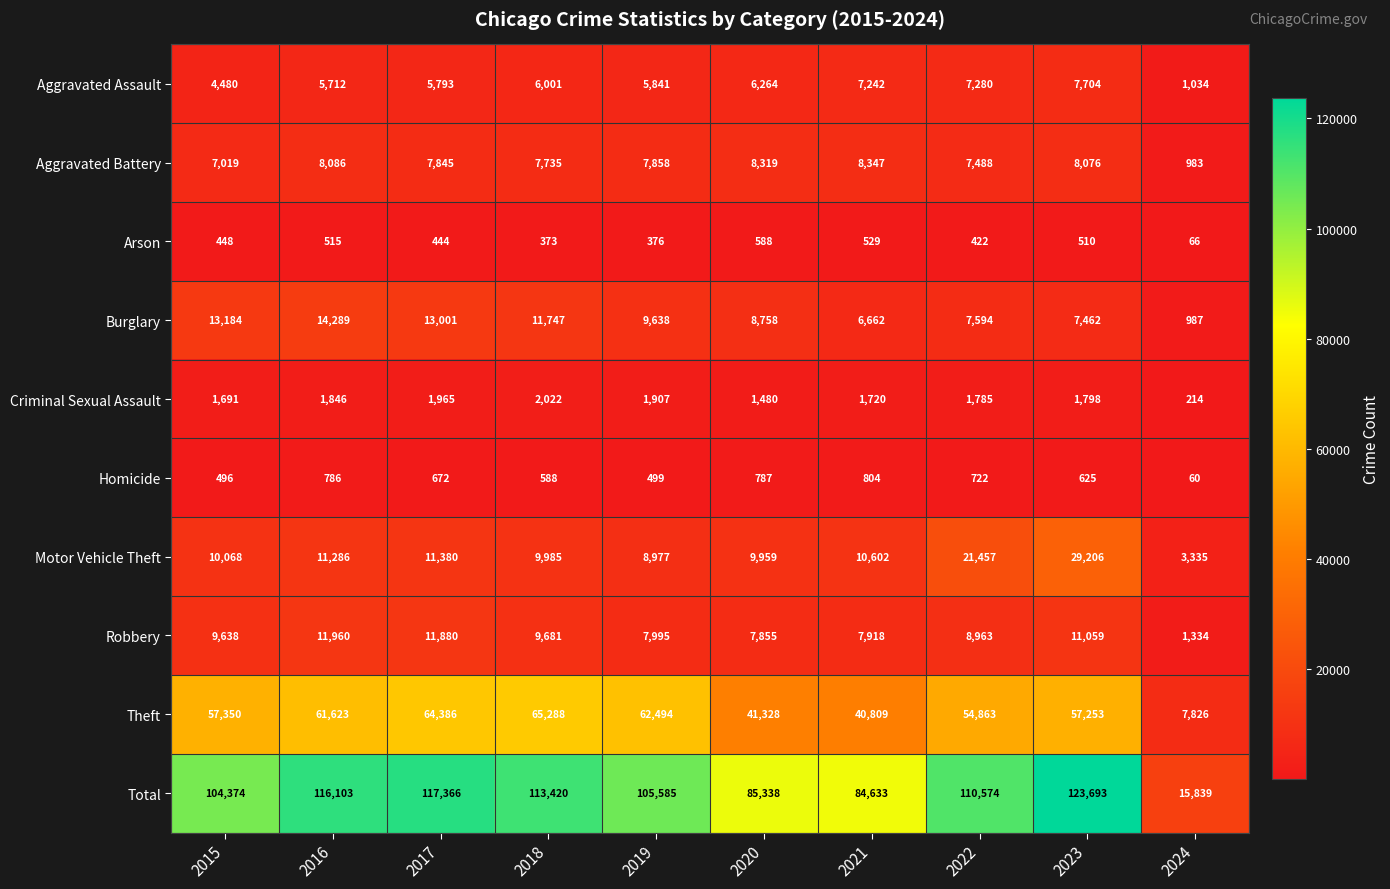

What is the sum of the Arson values at 2023 and 2015?

958